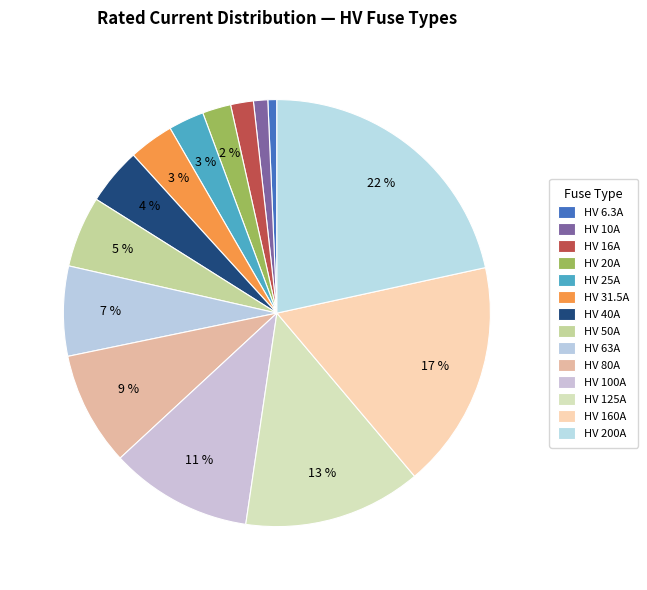

Do HV 31.5A and HV 10A together represent more than half of the pie?

No